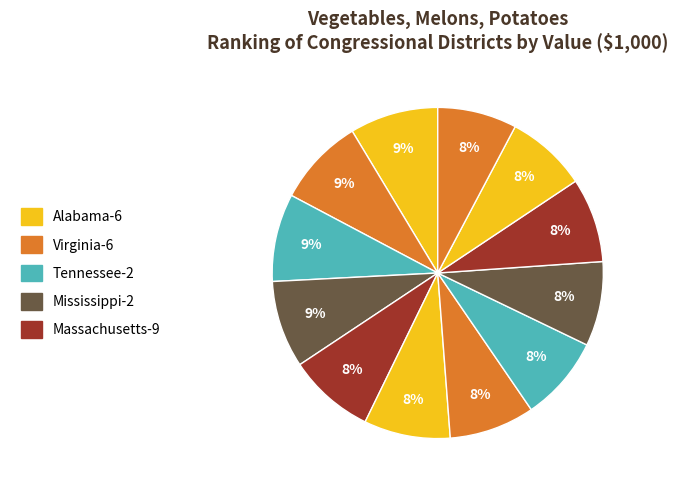

Count the number of slices in the pie.

12